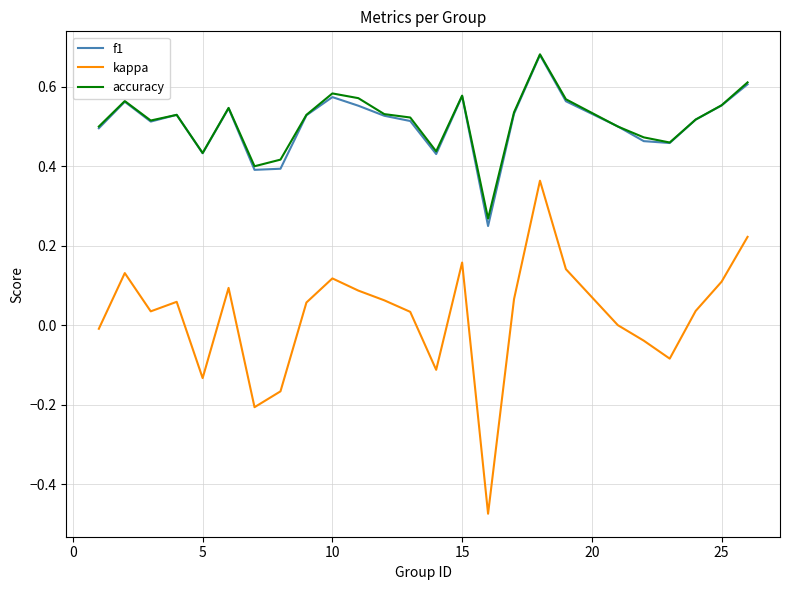

Is this an area chart (filled region under the line)?

No